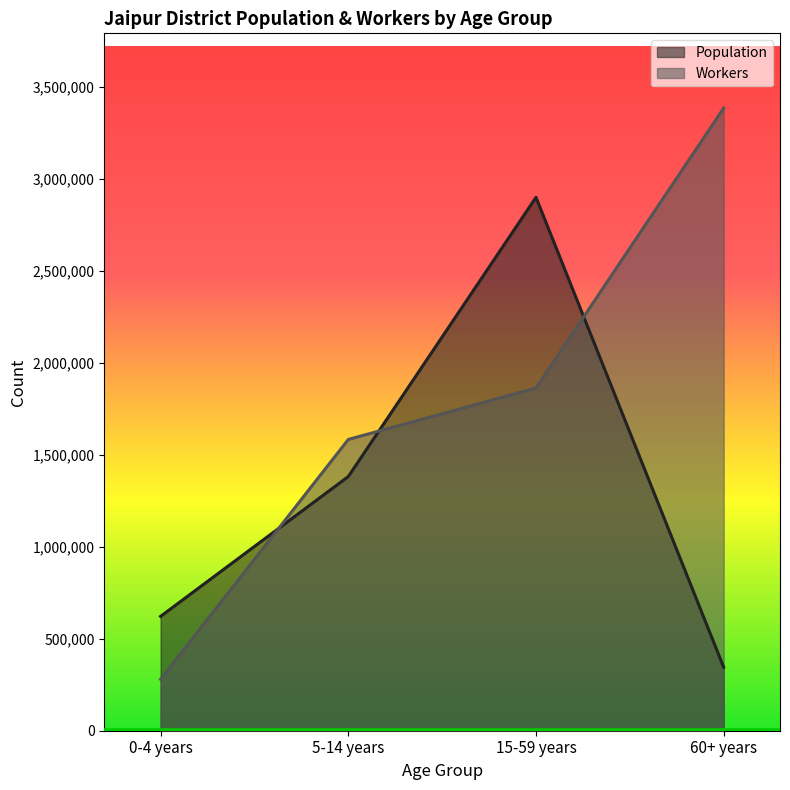

The Population series shows 3947180 at 15-59 years. True or false?

False